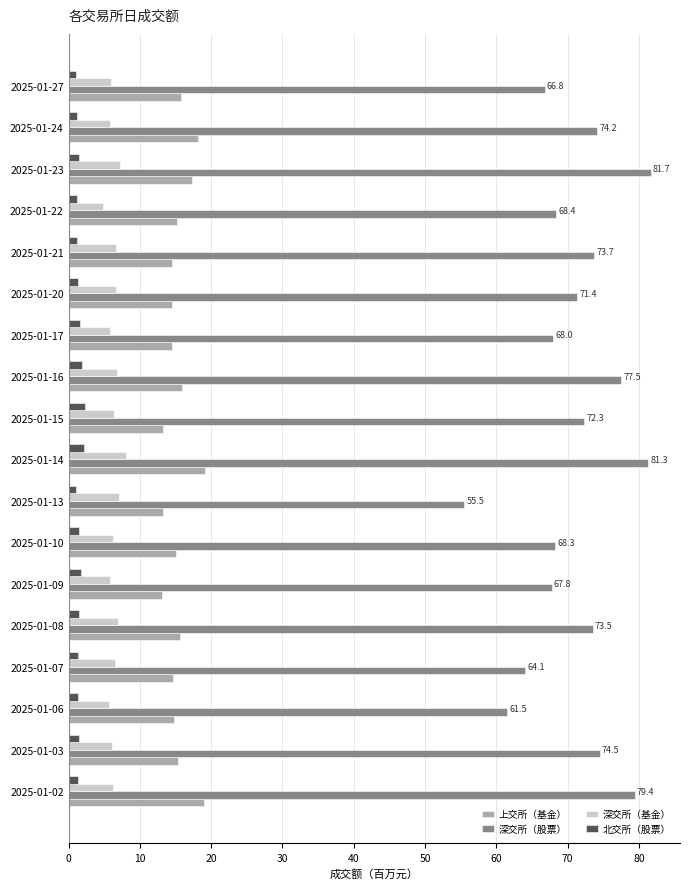

What is the difference between the maximum and minimum values in the 深交所（基金） series?

3.2